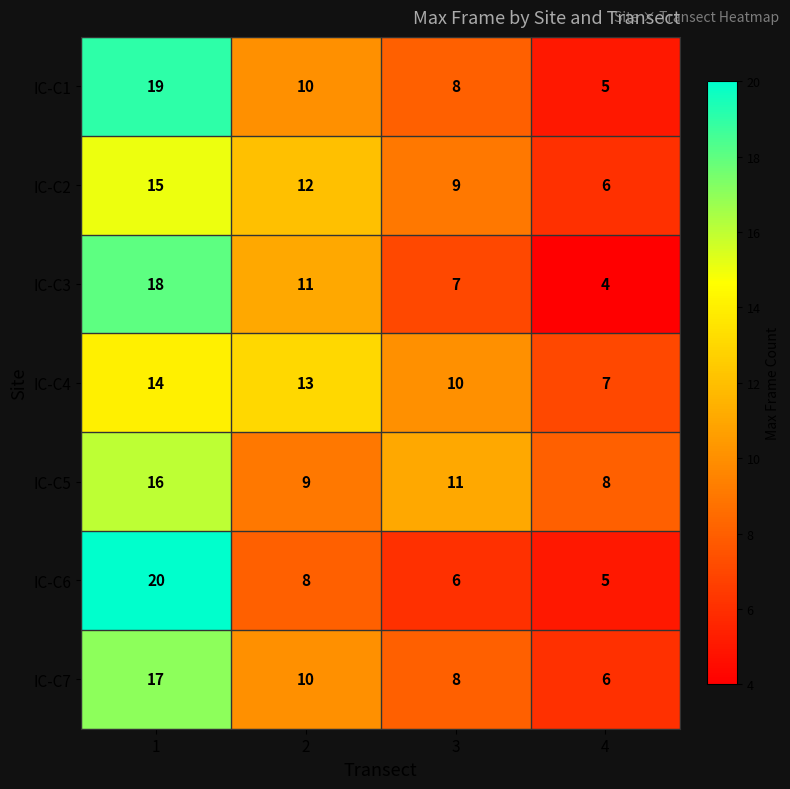

List the series in order of their peak value, lowest first.

IC-C4, IC-C2, IC-C5, IC-C7, IC-C3, IC-C1, IC-C6